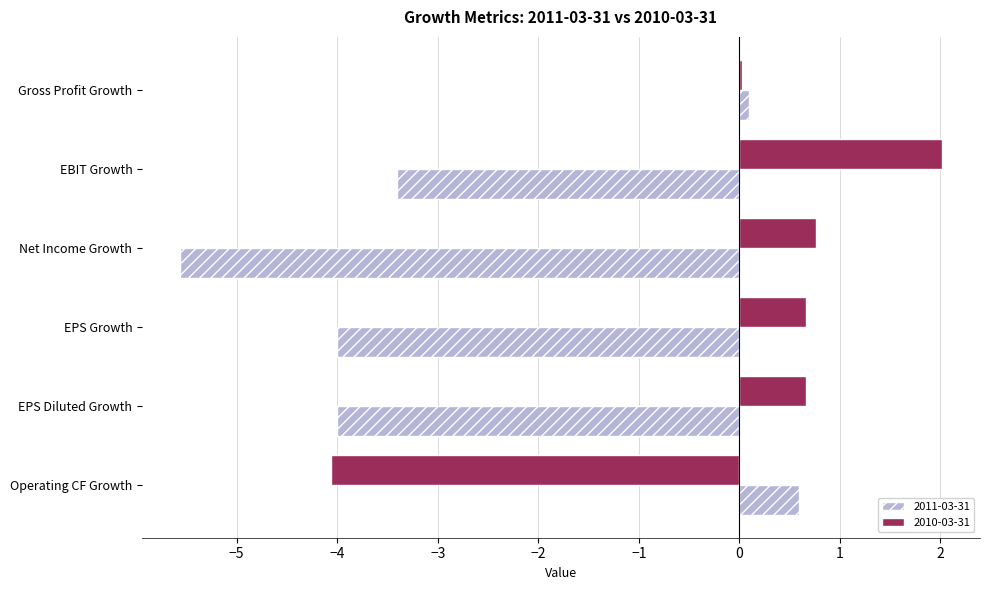

What are all the series names shown in the legend?

2011-03-31, 2010-03-31